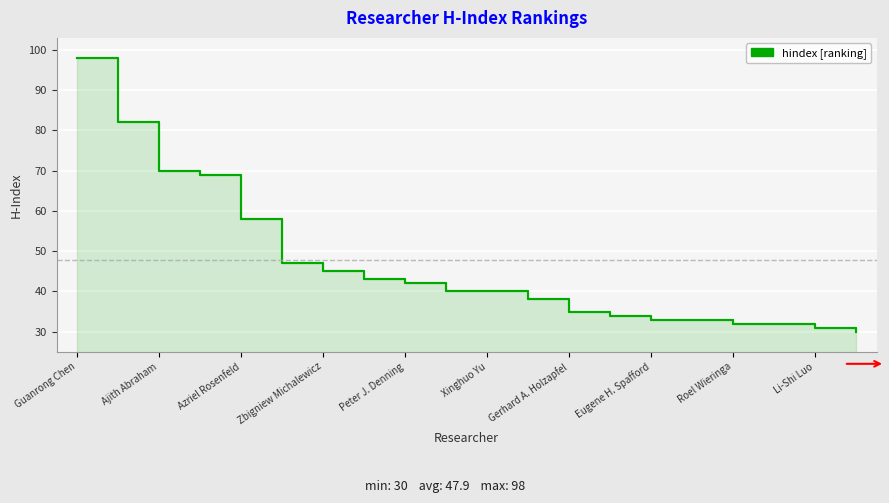

Is it true that the value at Xinghuo Yu is 33?

False